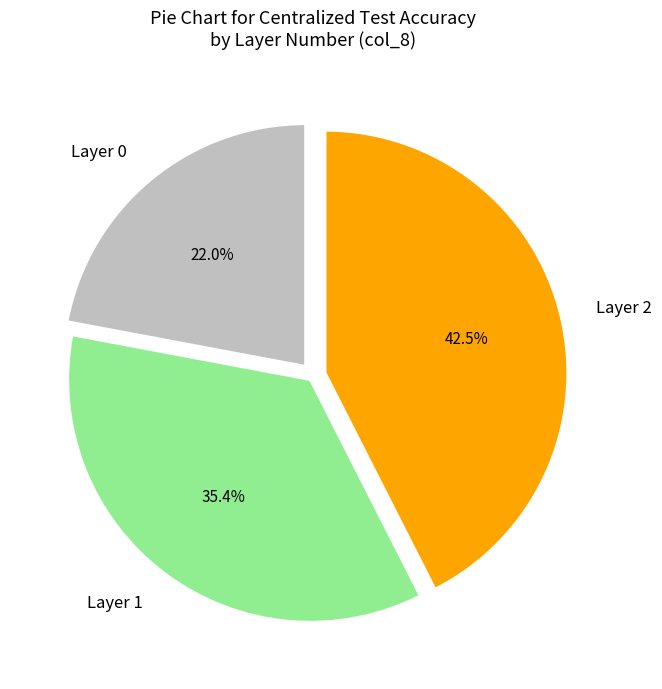

Rank the categories by value from highest to lowest.

Layer 2, Layer 1, Layer 0